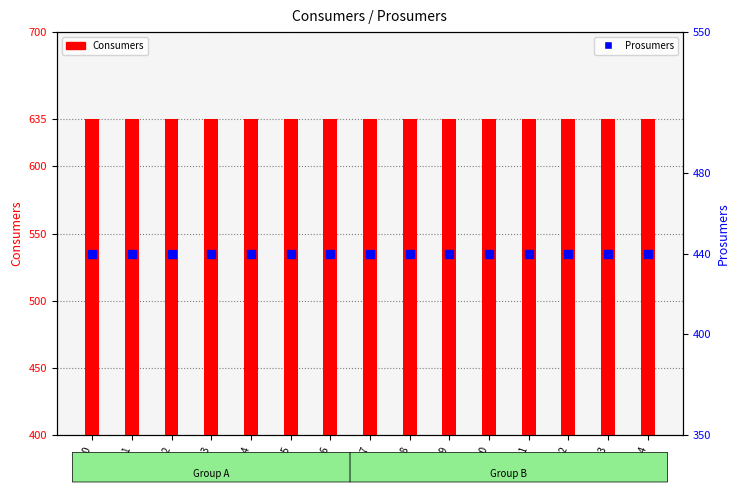

At which category is the sum across all series the highest?

col_0